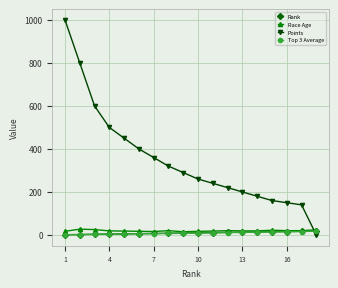

Does the chart have visible grid lines?

Yes